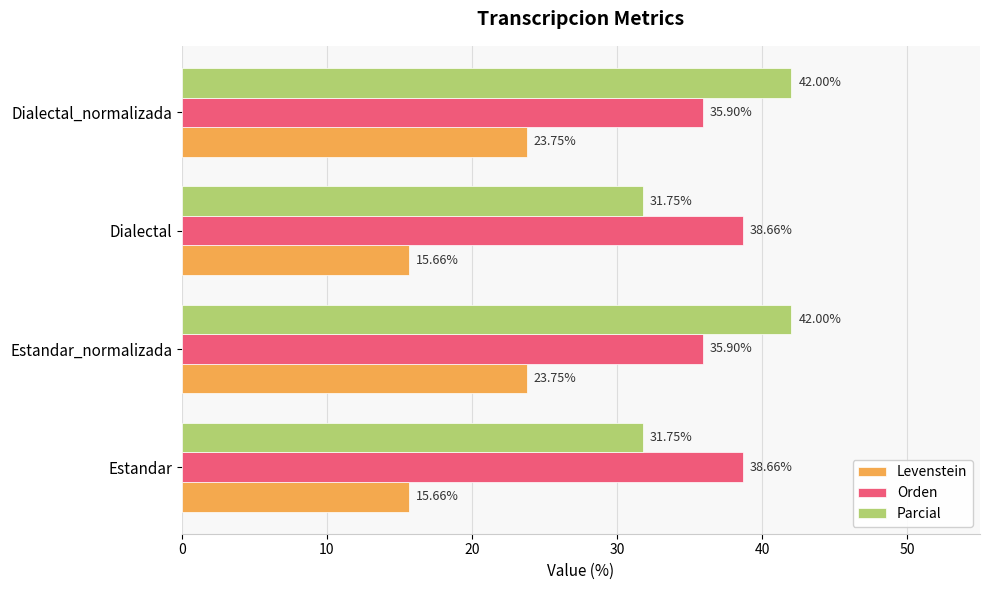

At Estandar, list the series in order from smallest to largest.

Levenstein, Parcial, Orden